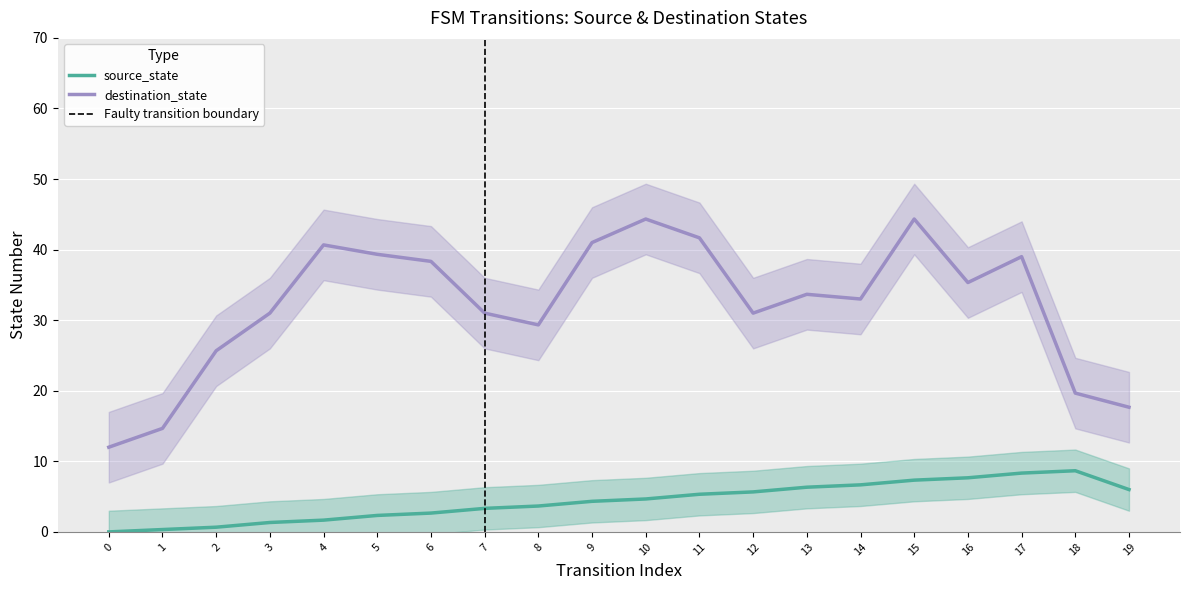

Is it true that destination_state equals 16.1 at 3?

False